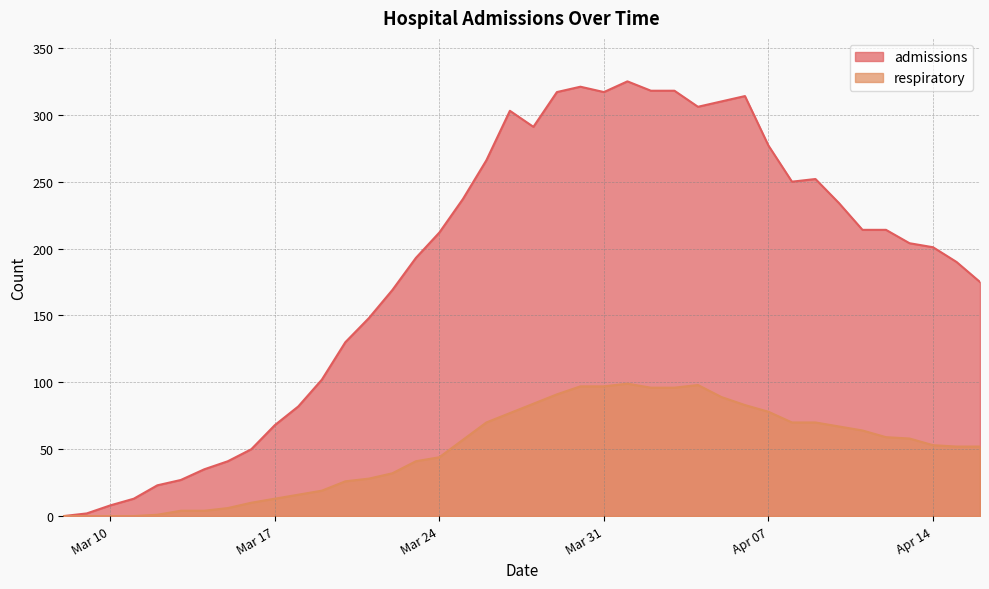

True or false: respiratory and admissions intersect in this chart.

False